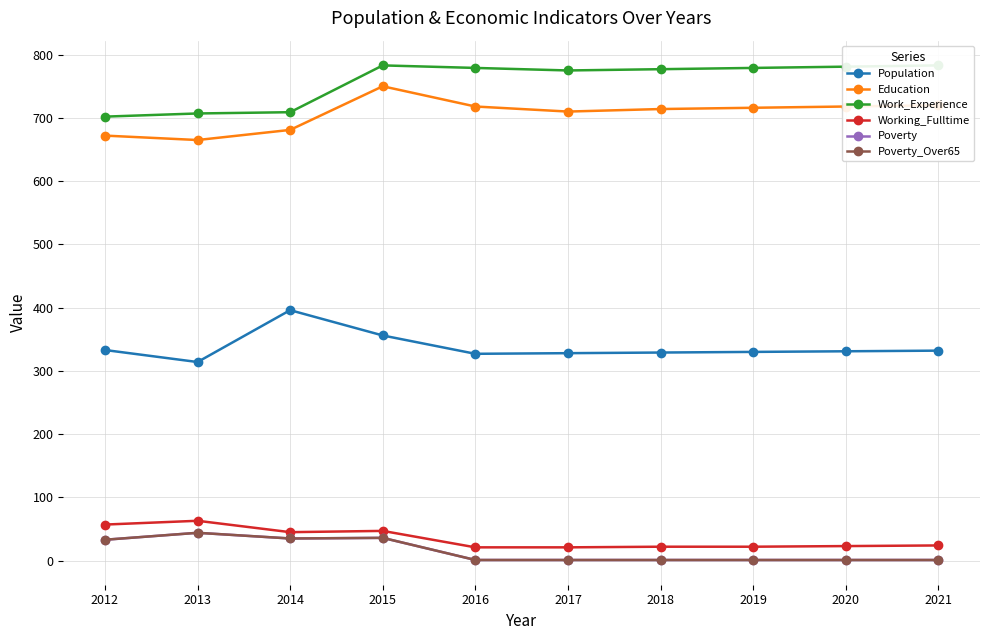

At how many categories does at least one series exceed 159?

10